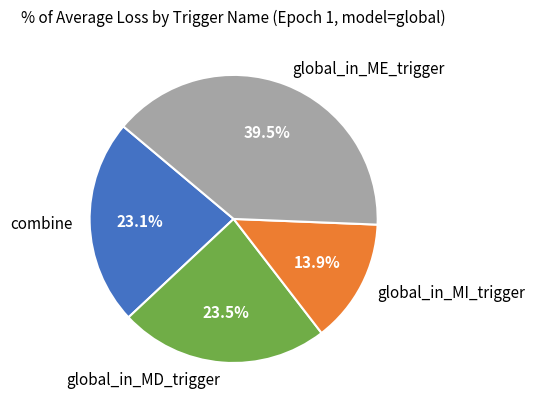

What is the smallest slice in the pie chart?

global_in_MI_trigger